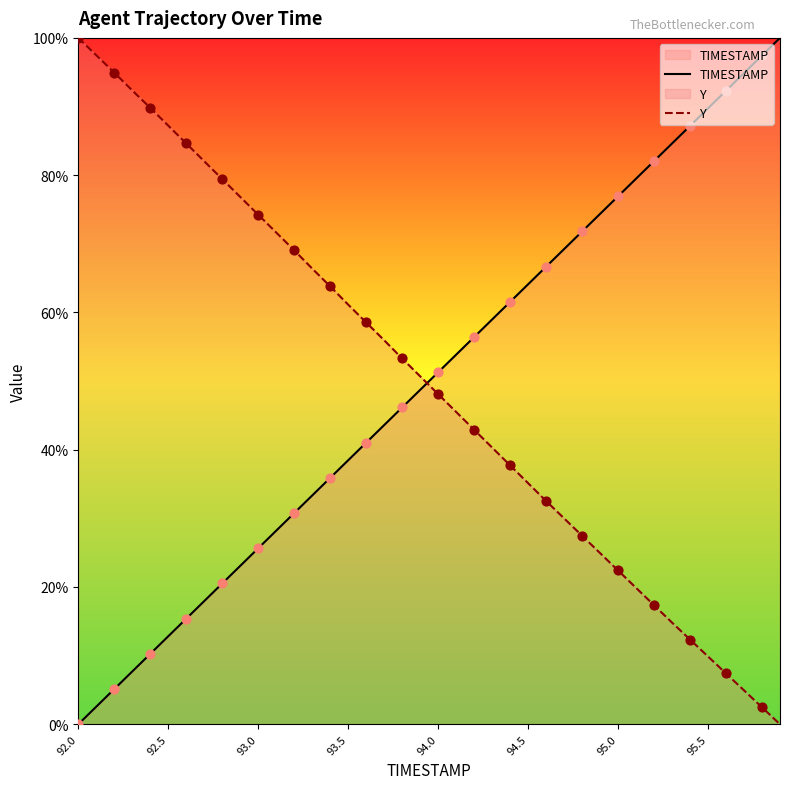

Which series contains the highest Y value?

TIMESTAMP